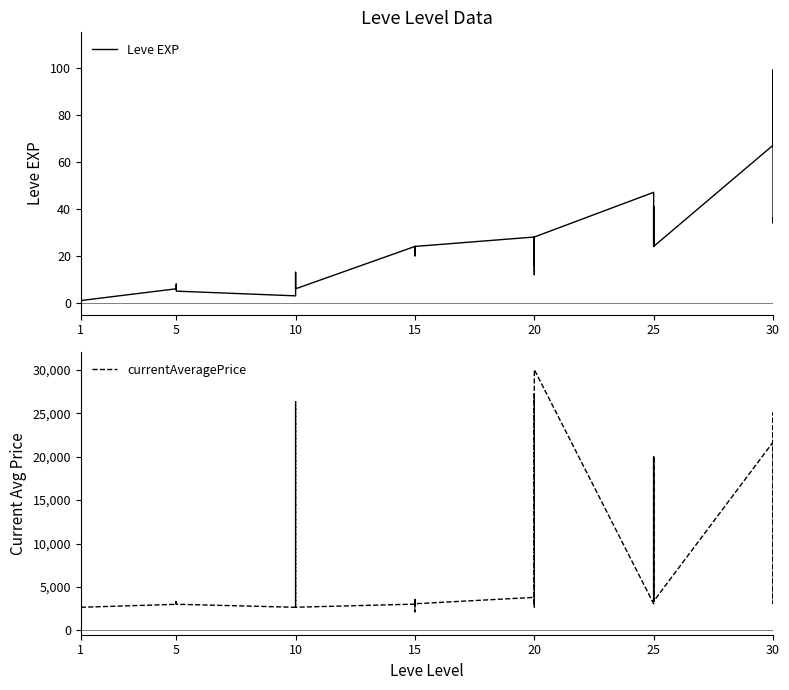

At 5, list the series in order from largest to smallest.

currentAveragePrice, Leve EXP